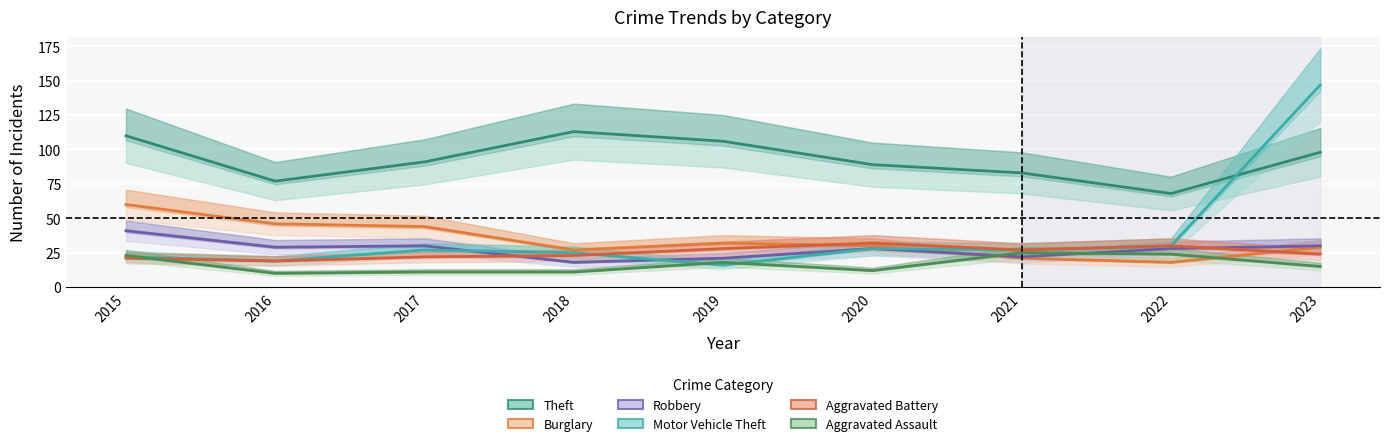

What are all the series names shown in the legend?

Theft, Burglary, Robbery, Motor Vehicle Theft, Aggravated Battery, Aggravated Assault